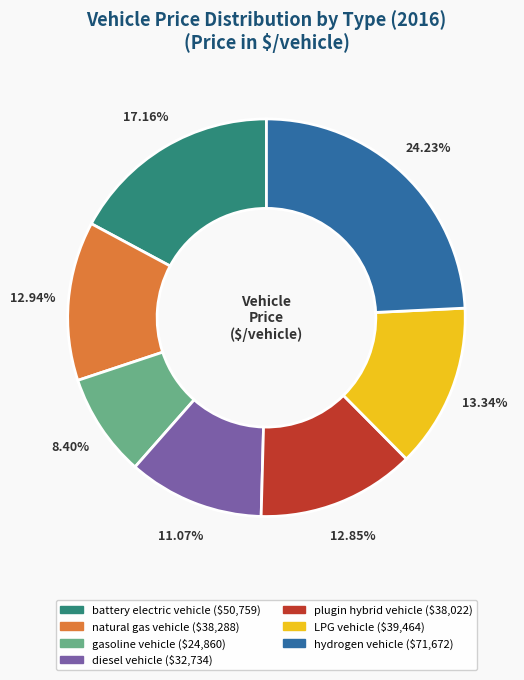

Is there any slice that represents more than half of the pie?

No